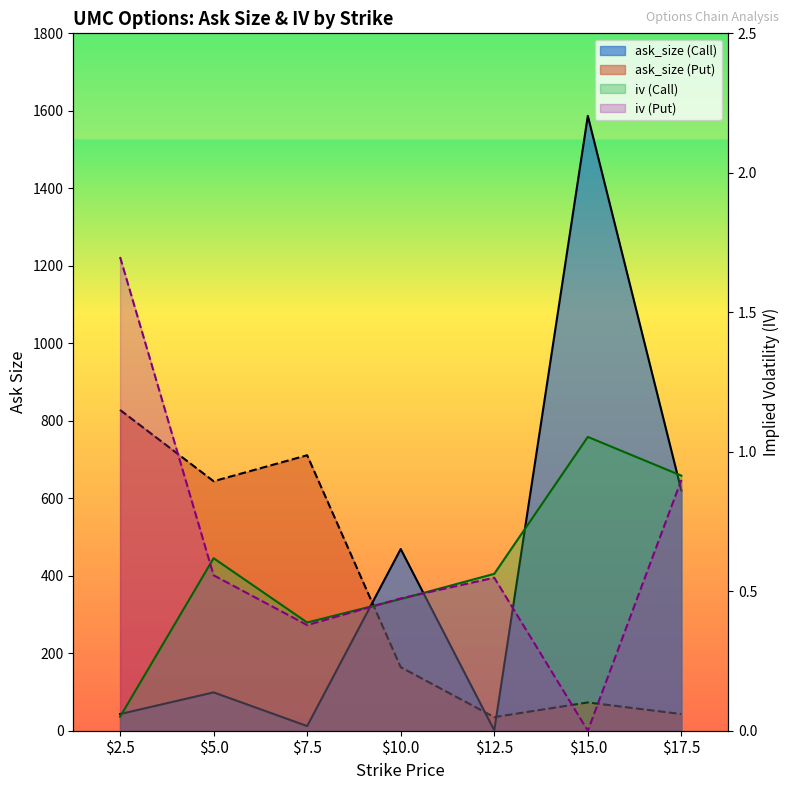

What is the label of the 4th point from the left?

10.0